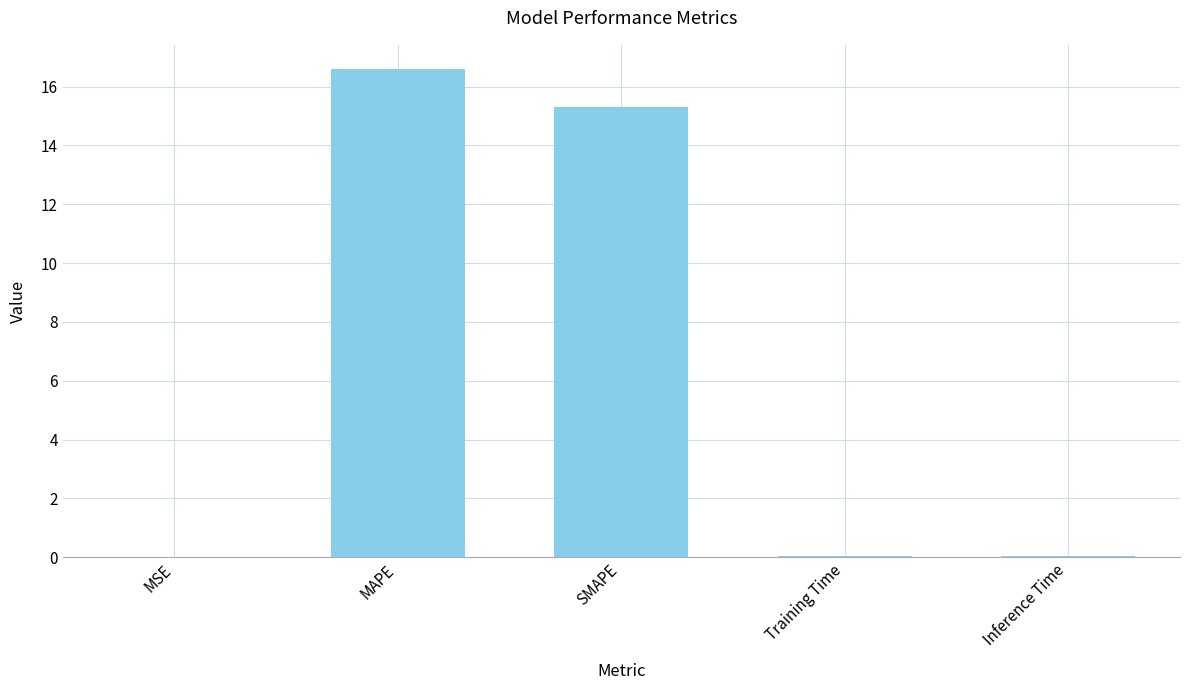

What is the maximum value shown in the chart?

16.6